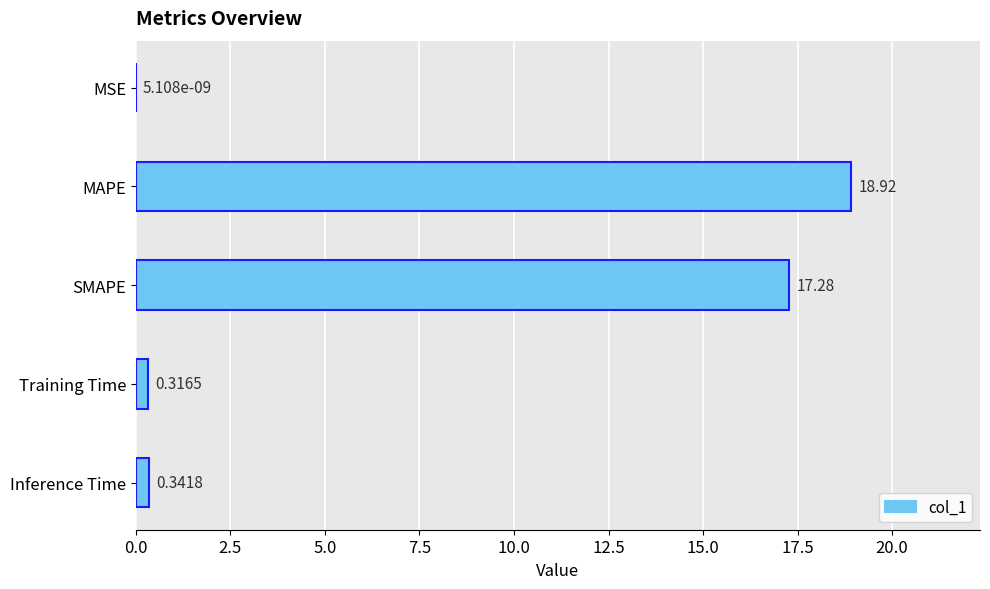

What is the sum of all values?

36.9